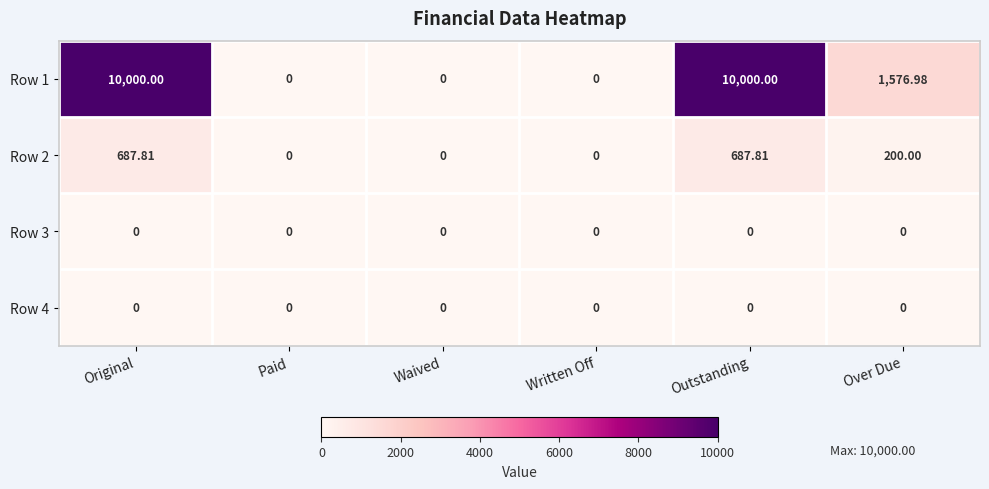

Where does the Row 1 series first go above 1576?

Original